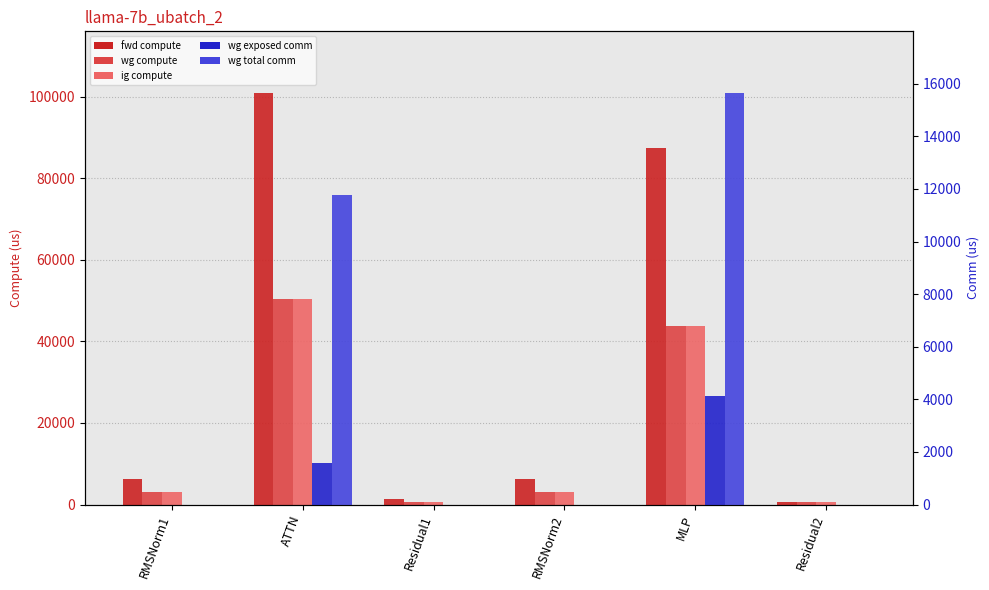

How many data points in wg compute are less than 3117?

2